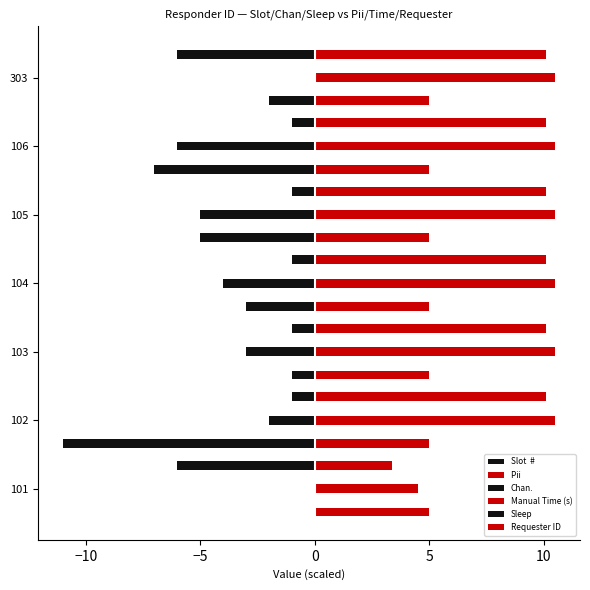

What is the greatest value displayed?

10.5